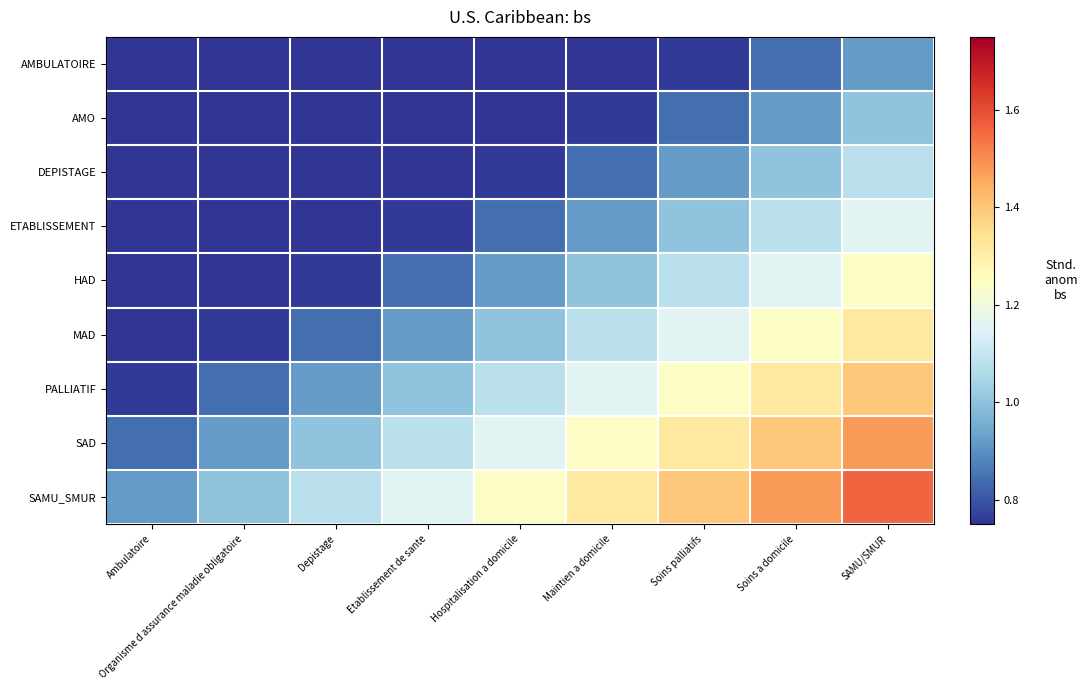

Rank the series by their maximum value, from lowest to highest.

AMBULATOIRE, AMO, DEPISTAGE, ETABLISSEMENT, HAD, MAD, PALLIATIF, SAD, SAMU_SMUR